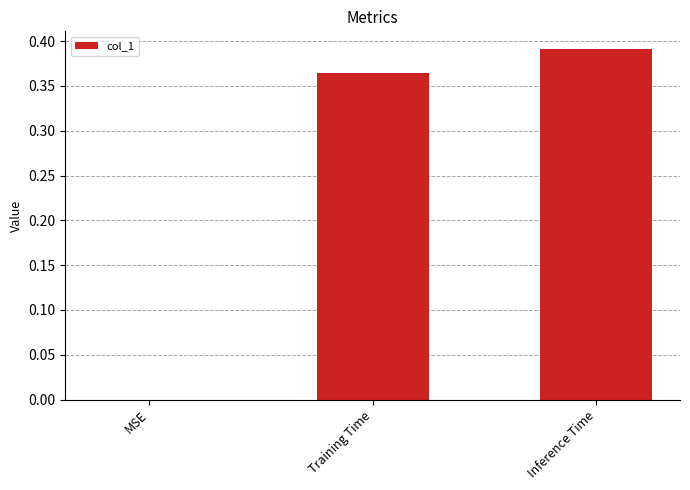

Which label corresponds to the largest value in the chart?

Inference Time